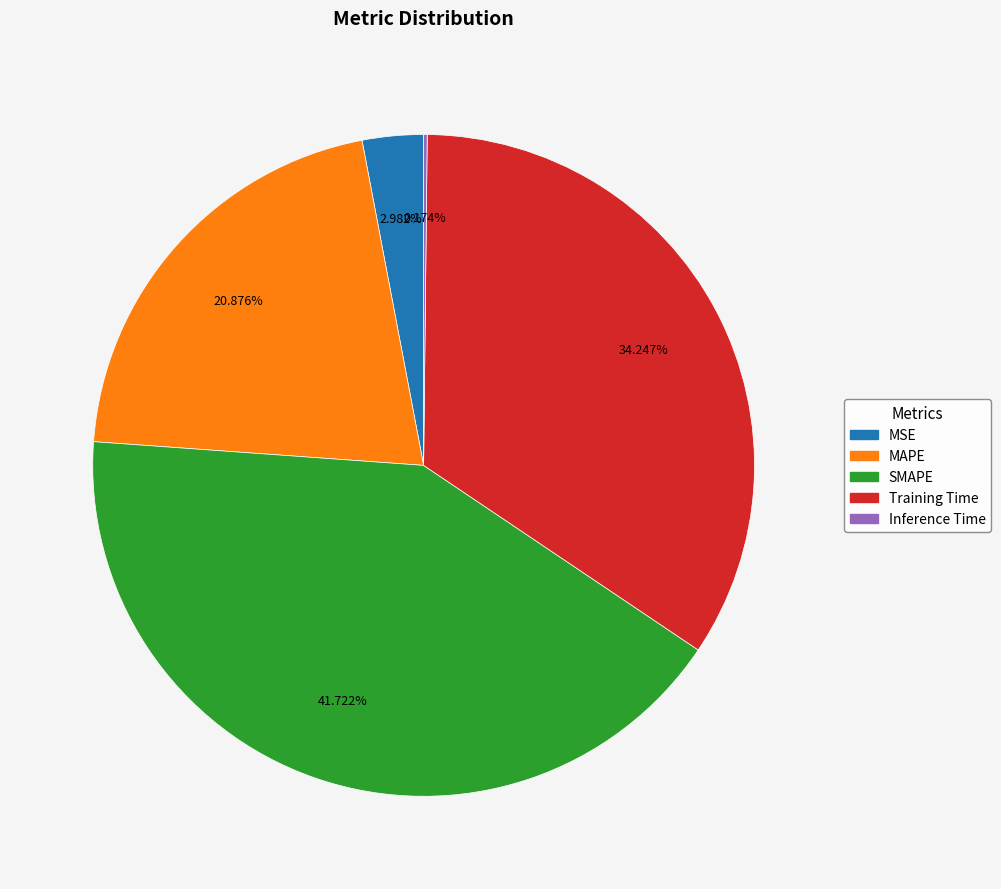

True or false: MAPE accounts for 21% of the total.

True